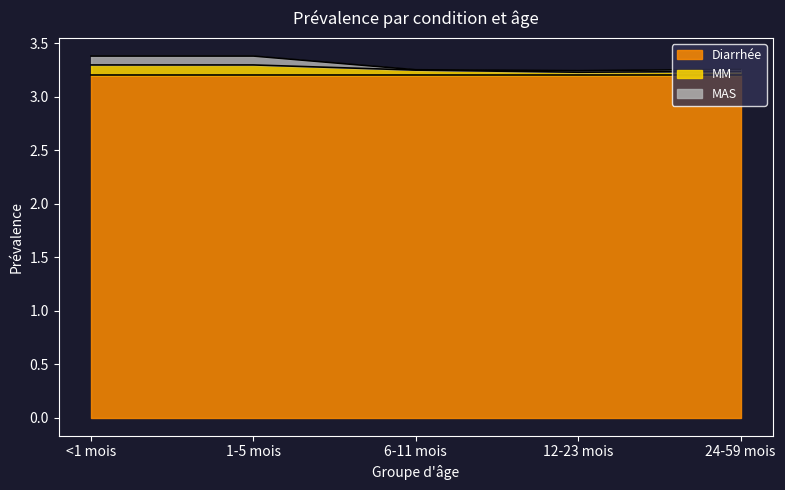

What is the sum of all MM values?

16.3